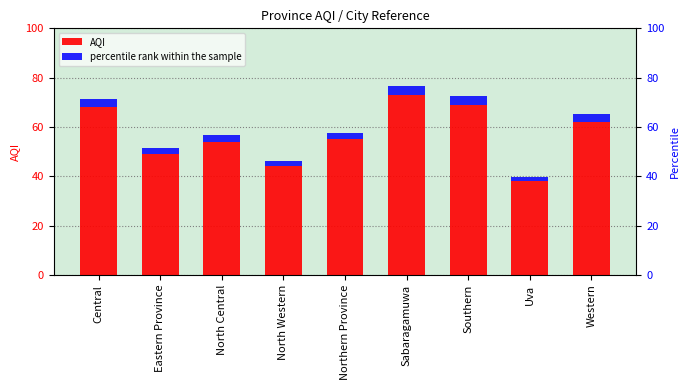

What value does the percentile rank within the sample series have at Eastern Province?

2.5